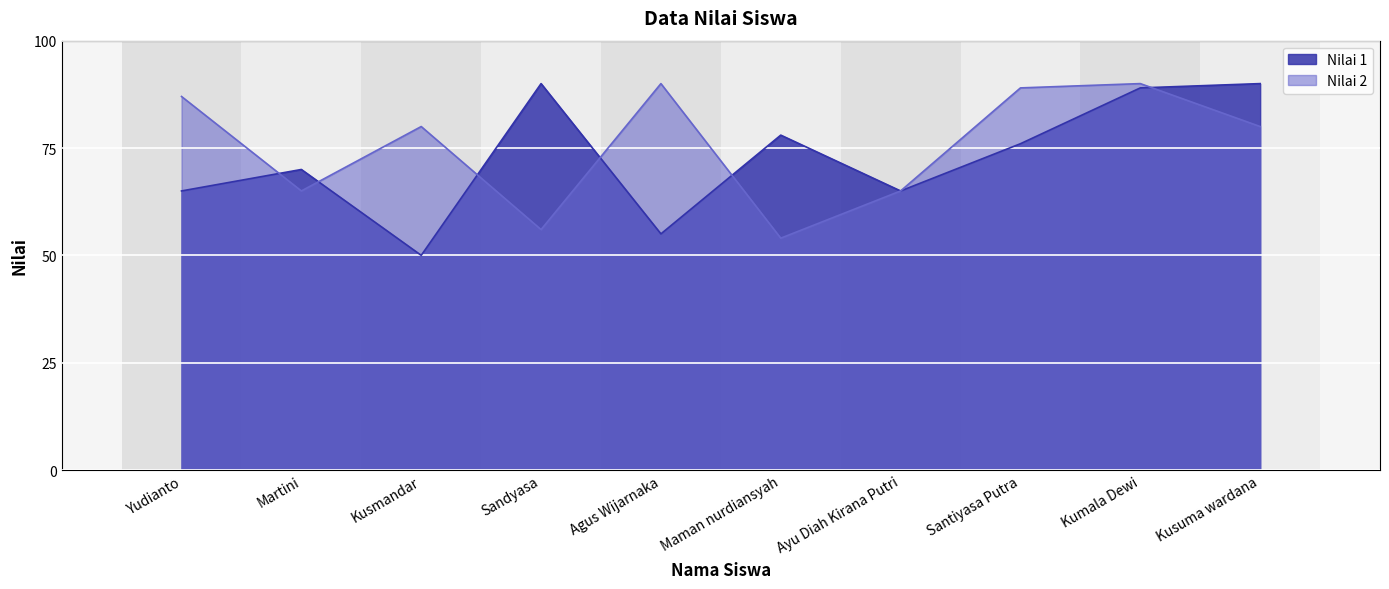

How many lines are shown in the chart?

2